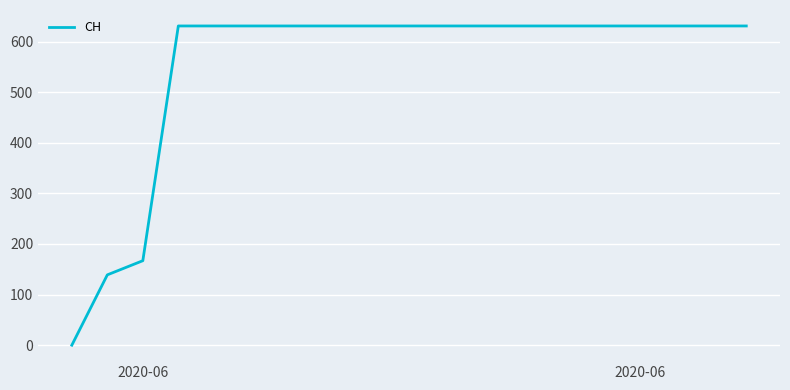

What is the difference between the maximum and minimum values?

631